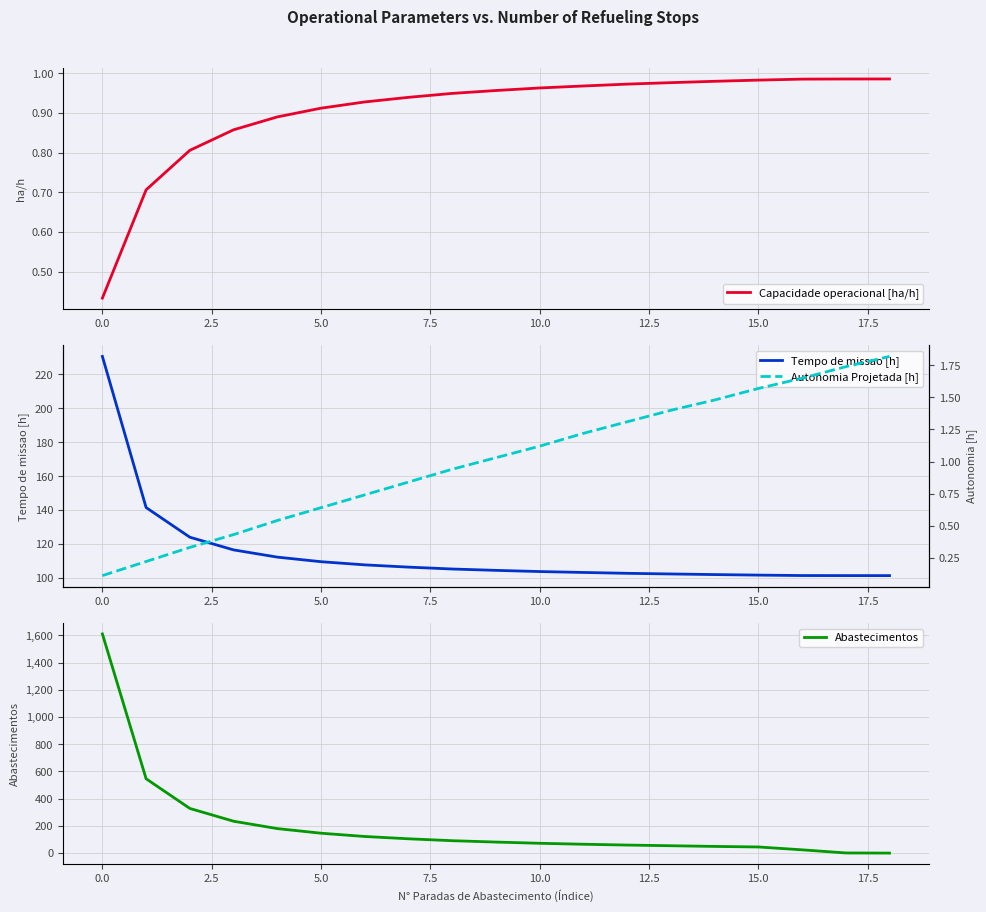

How many data points in Tempo de missao [h] are less than 104?

9